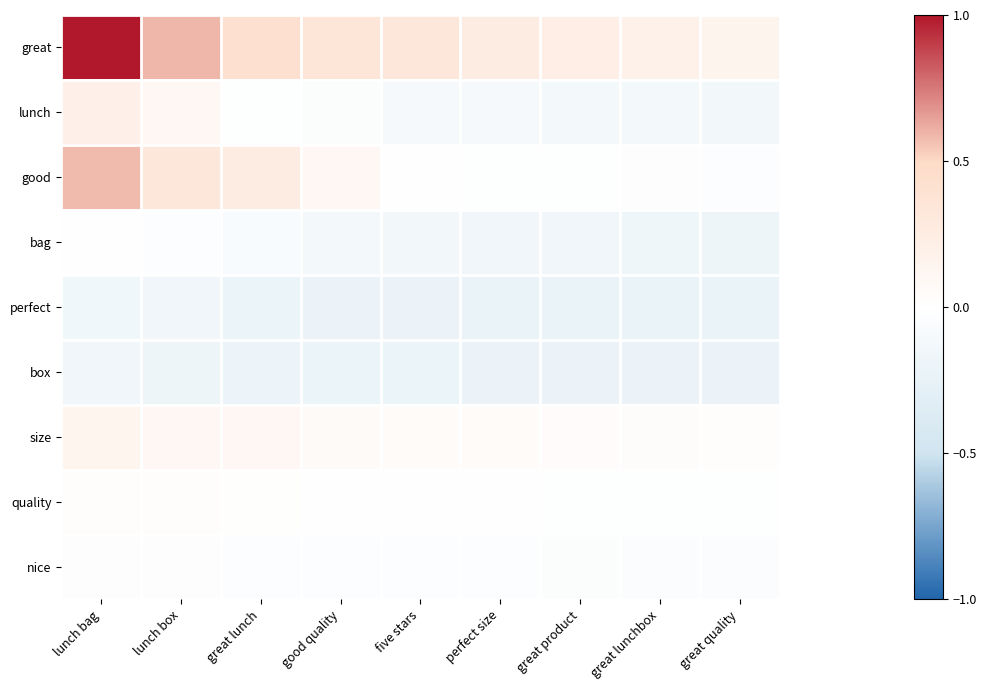

Which series has the widest spread of values?

great